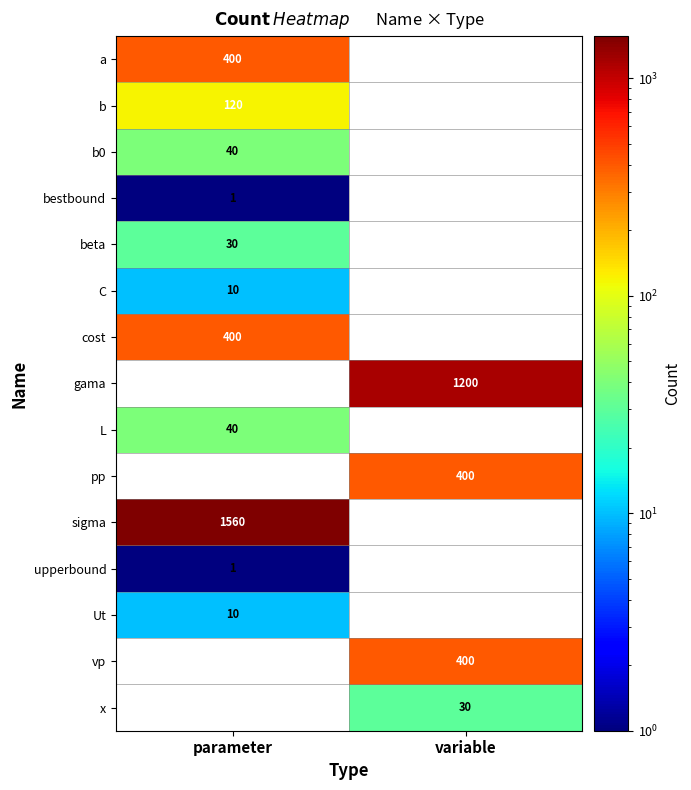

Is it true that C equals 10 at parameter?

True